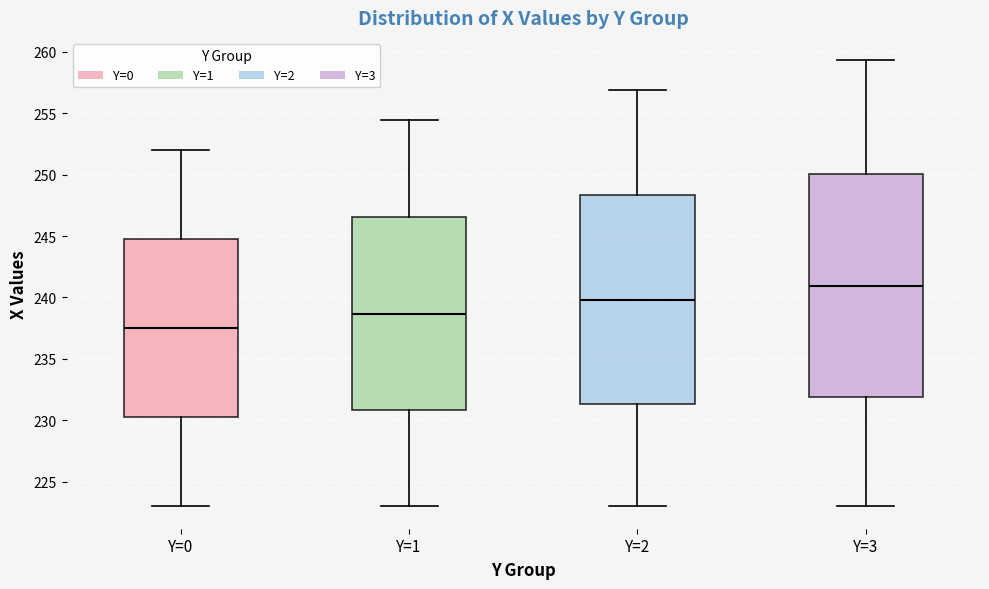

Where is the lower edge of the box for Y=2 on the y-axis? The values are not printed on the chart, so give them approximately, as read against the axis.

231.5